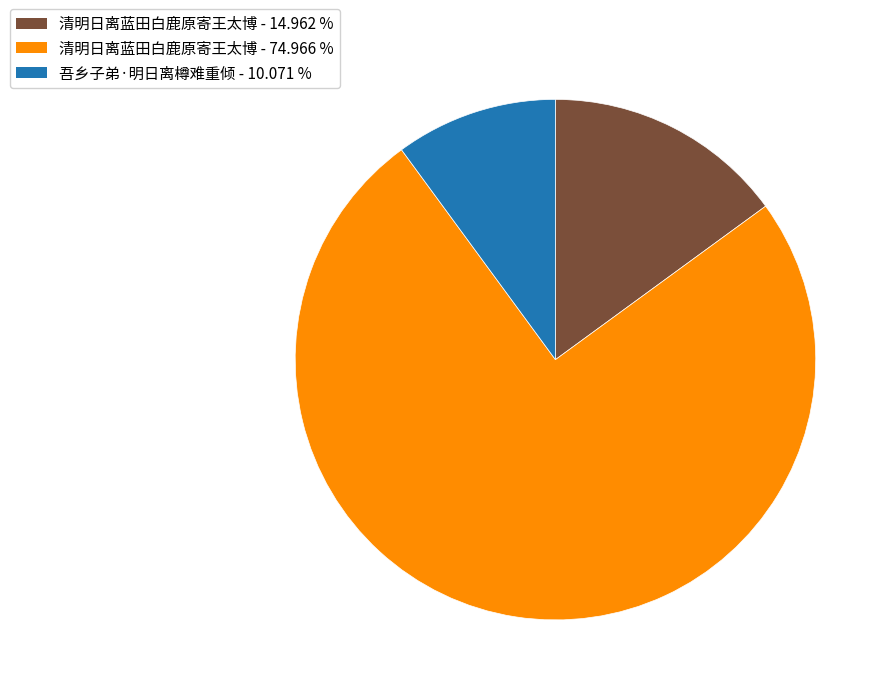

How many segments does this pie chart have?

3